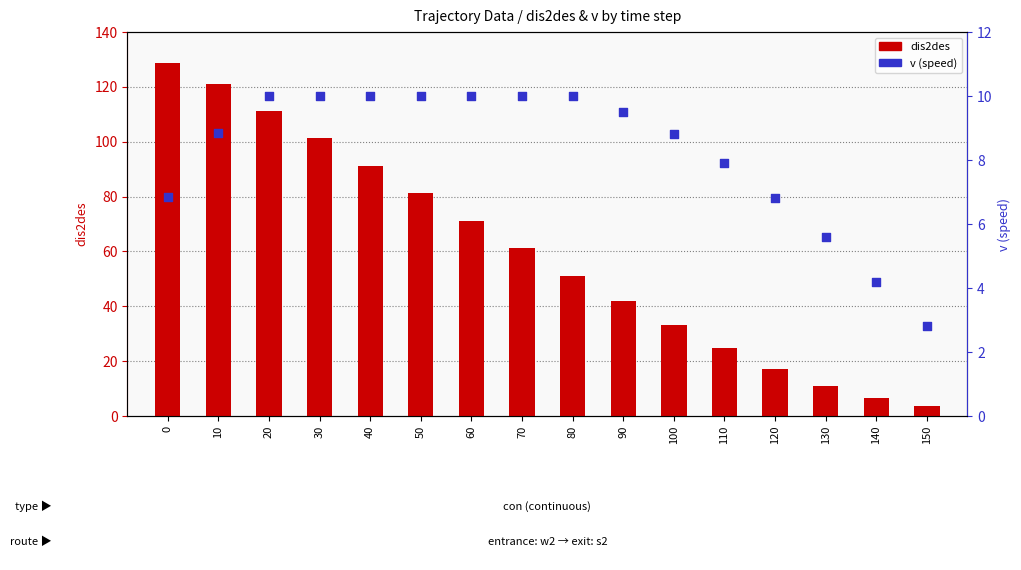

Is the value of v at 60 greater than the value of dis2des at 50?

No